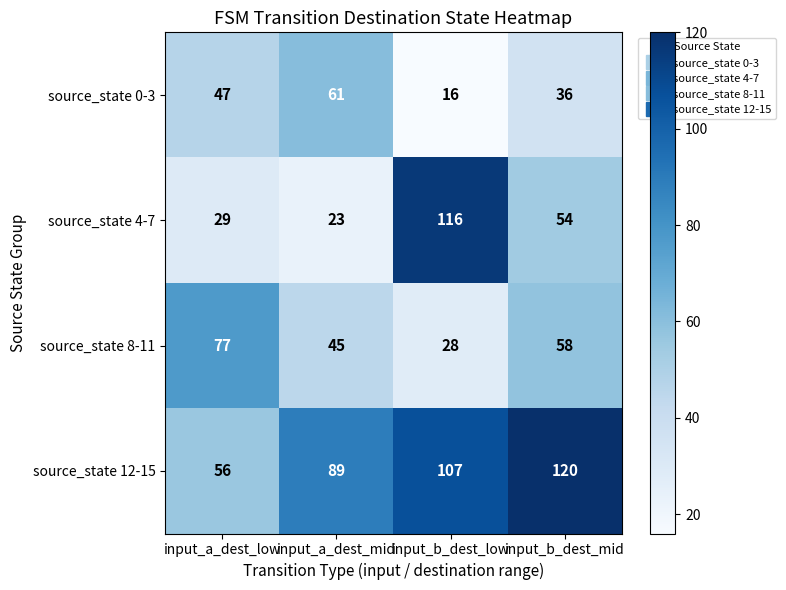

Reading left to right, transcribe all the data shown in this chart.

source_state 0-3: 47	61	16	36
source_state 4-7: 29	23	116	54
source_state 8-11: 77	45	28	58
source_state 12-15: 56	89	107	120